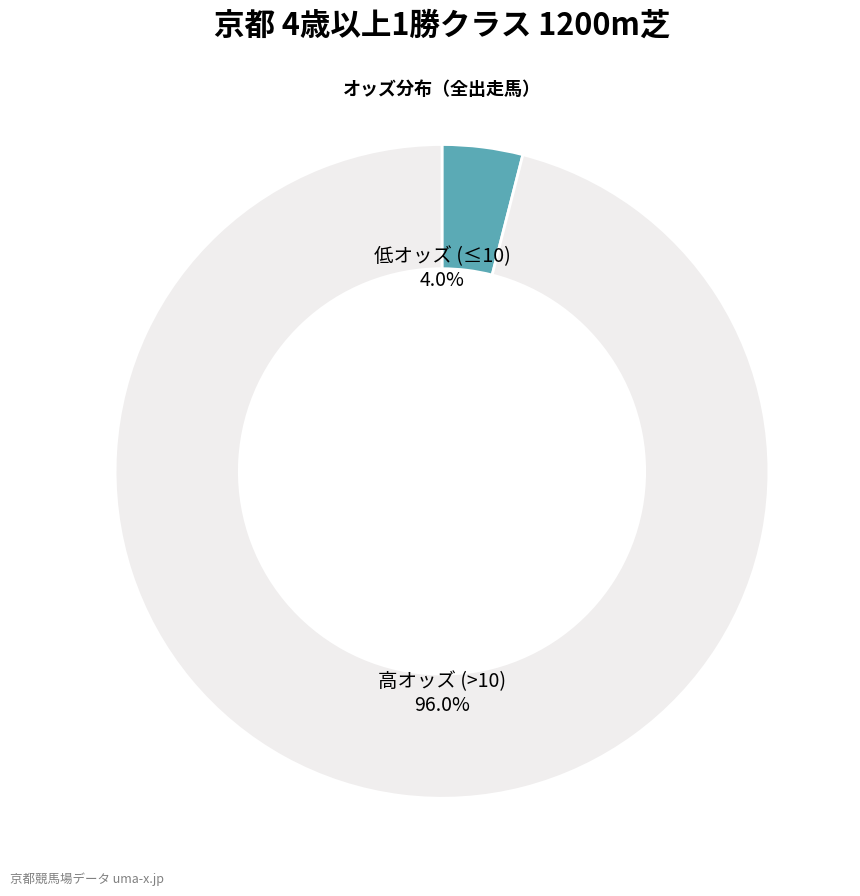

Is there a majority slice in this chart?

Yes